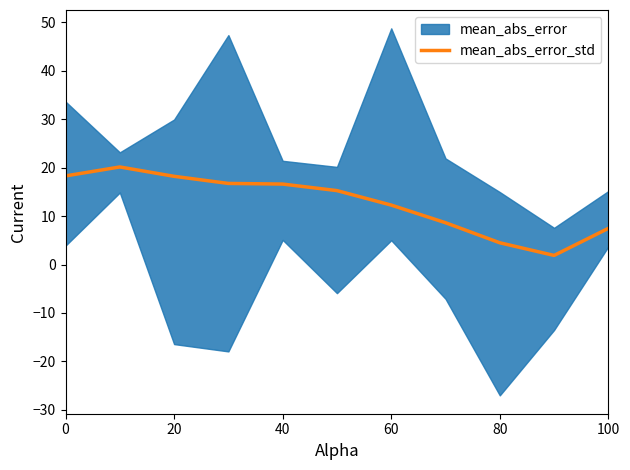

Count the number of values greater than 15.

6